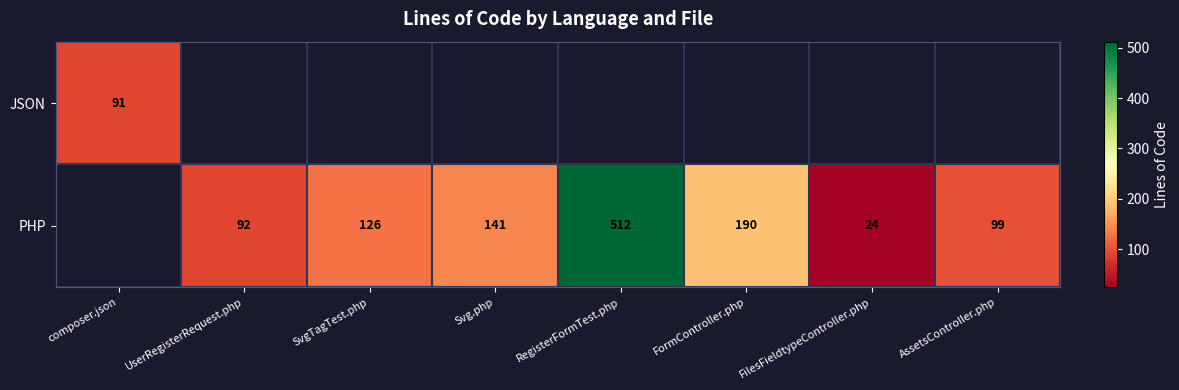

Is it true that PHP equals 768 at RegisterFormTest.php?

False